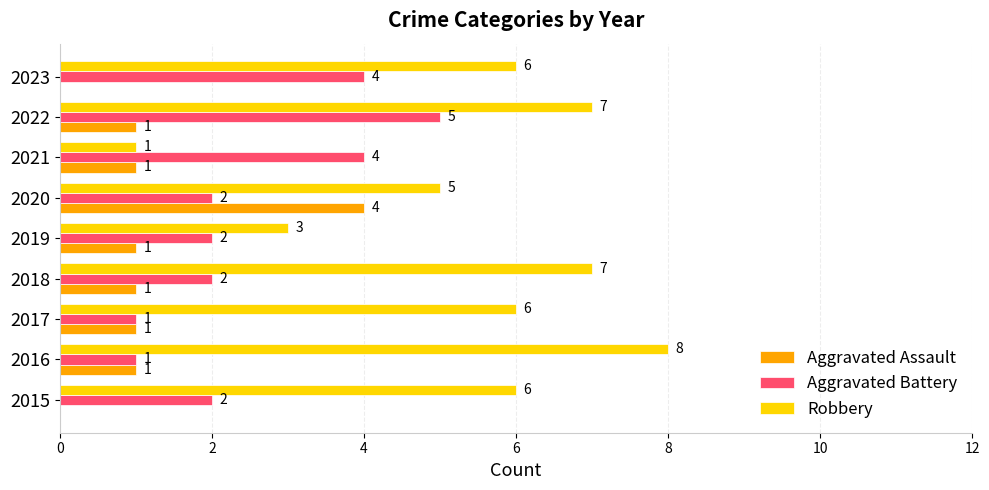

The value of Robbery at 2021 is 2. True or false?

False